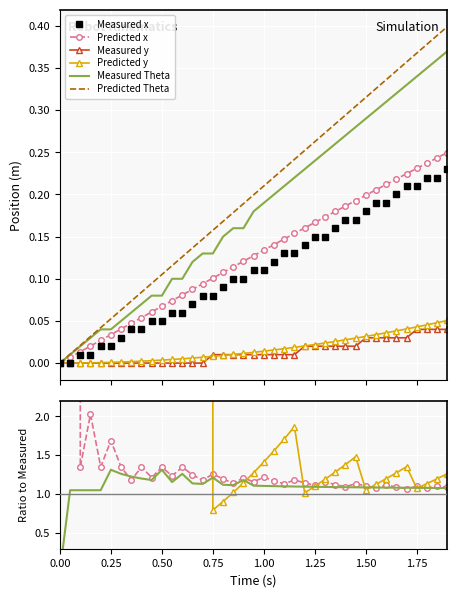

Is it true that Predicted y equals 0.0 at 0.25?

False